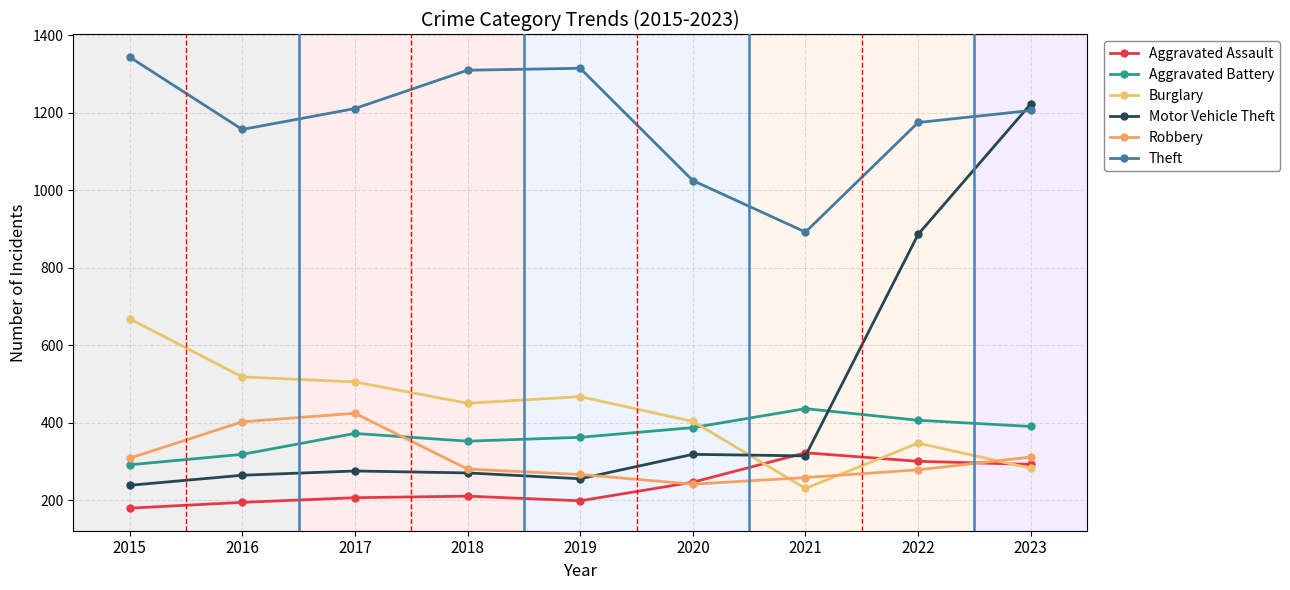

Between 2021 and 2023, which series saw the biggest shift?

Motor Vehicle Theft